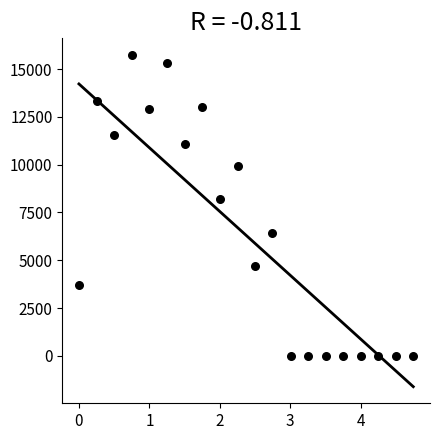

What Y value in the scatter plot is closest to 7870?

8182.5